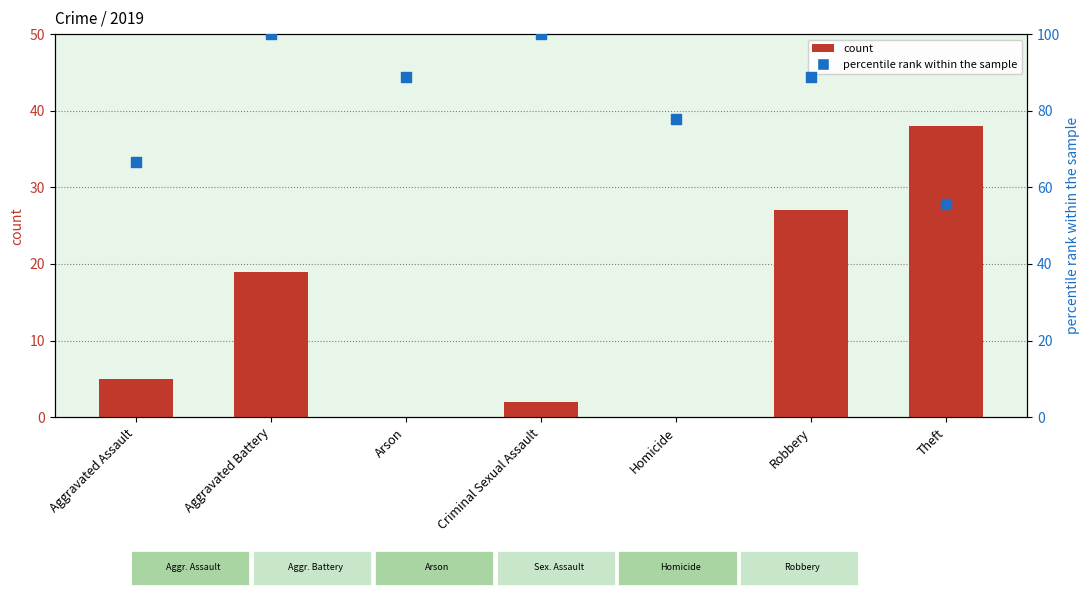

At which category is the sum across all series the highest?

Aggravated Battery